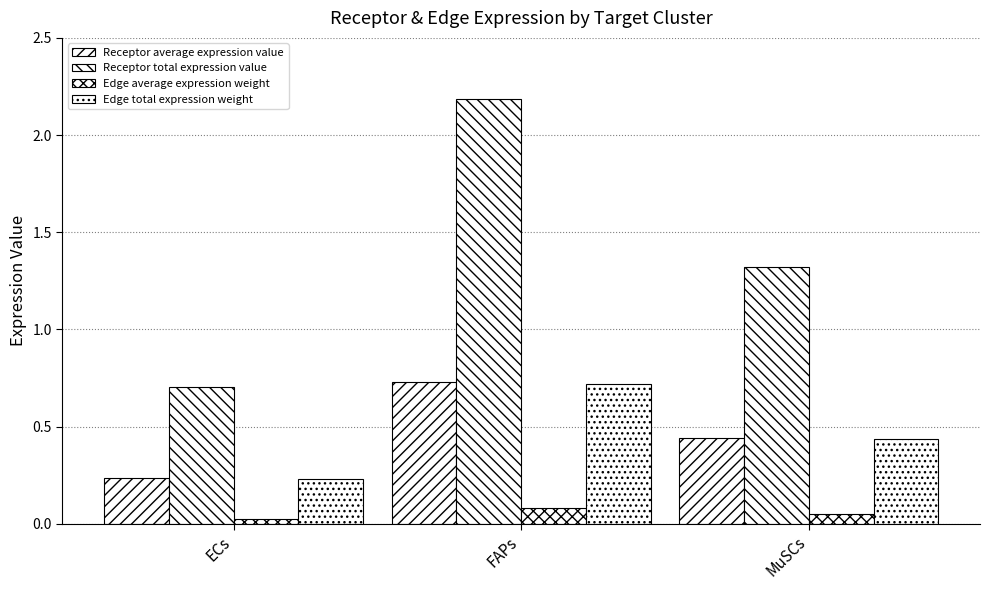

What is the total value across all series at ECs?

1.2